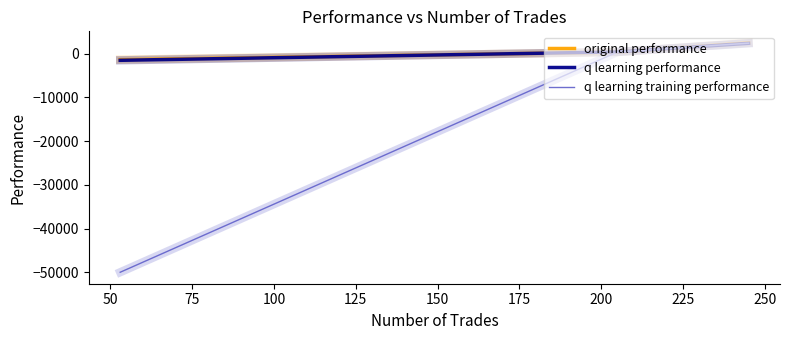

Which series has the largest range (max minus min)?

q learning training performance